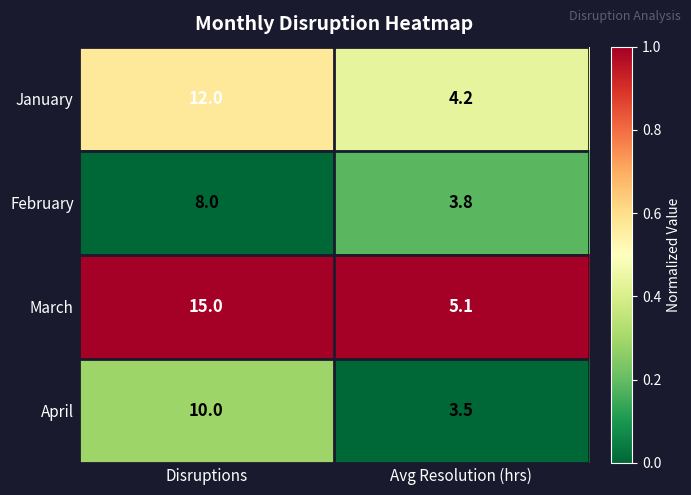

Reading right to left, extract all data points from this chart.

January: 4.2	12.0
February: 3.8	8.0
March: 5.1	15.0
April: 3.5	10.0